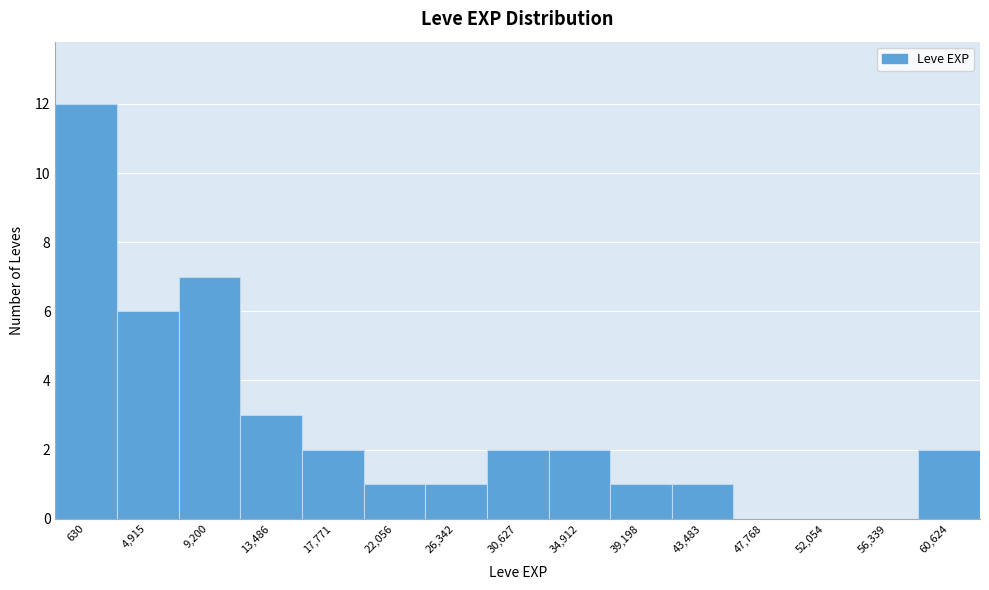

Reading left to right, what are all the values shown in this chart?

630=12	4,915=6	9,200=7	13,486=3	17,771=2	22,056=1	26,342=1	30,627=2	34,912=2	39,198=1	43,483=1	47,768=0	52,054=0	56,339=0	60,624=2